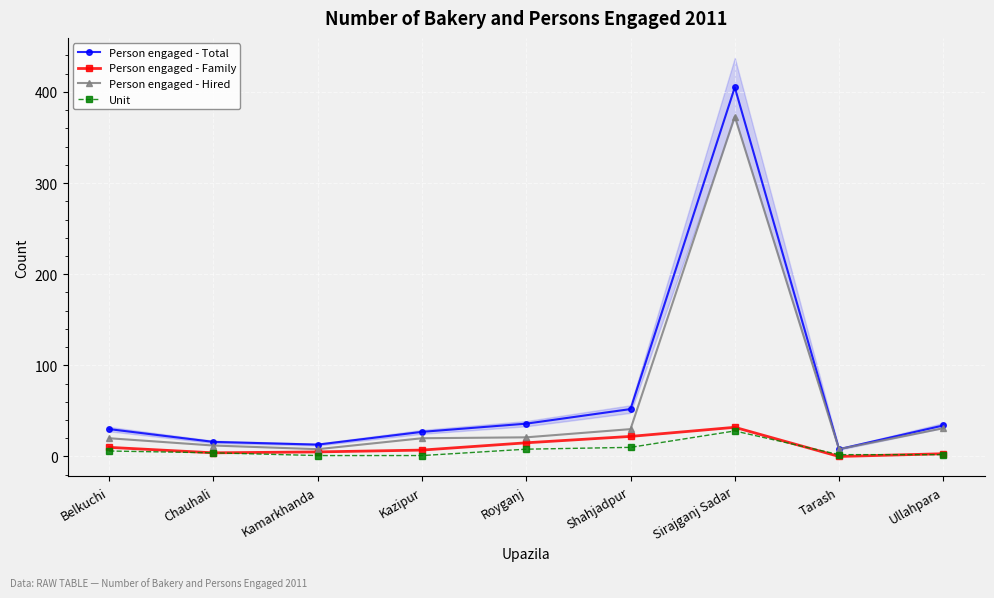

What is the sum of all Person engaged - Hired values?

523